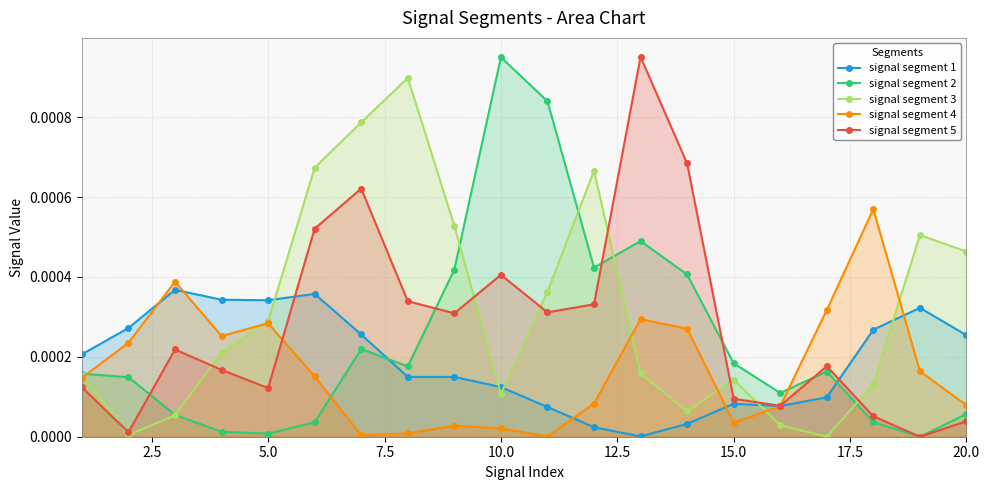

Which category has the highest value in the signal segment 2 series?

10.0